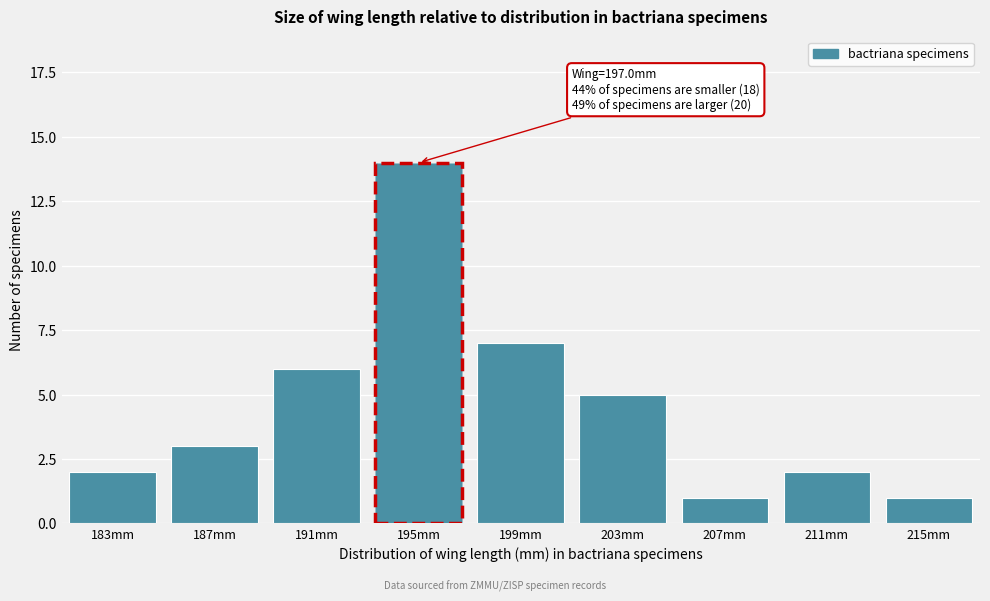

Reading left to right, transcribe all the data shown in this chart.

2	3	6	14	7	5	1	2	1